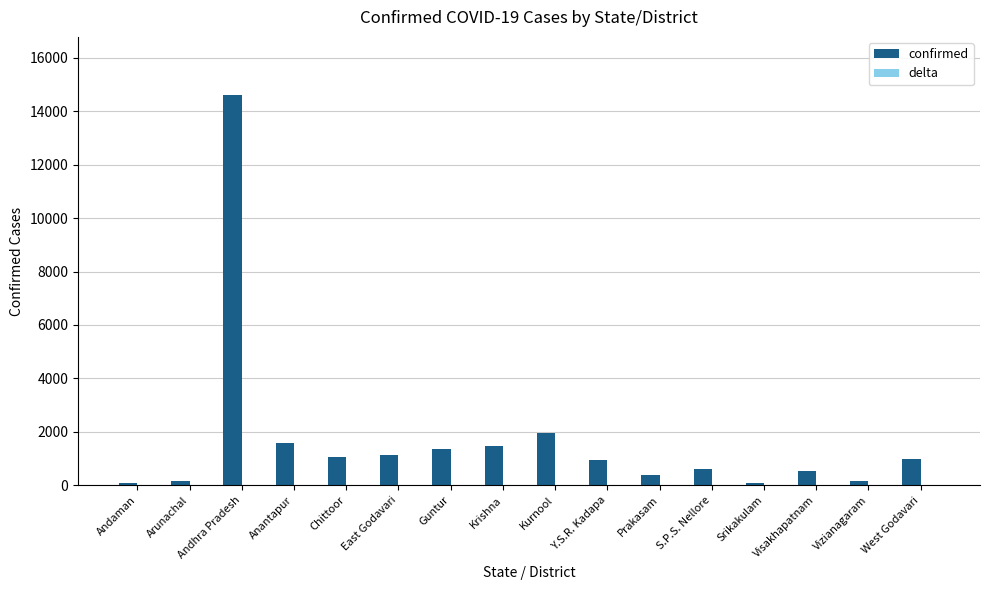

Which category has the highest value across all series?

Andhra Pradesh